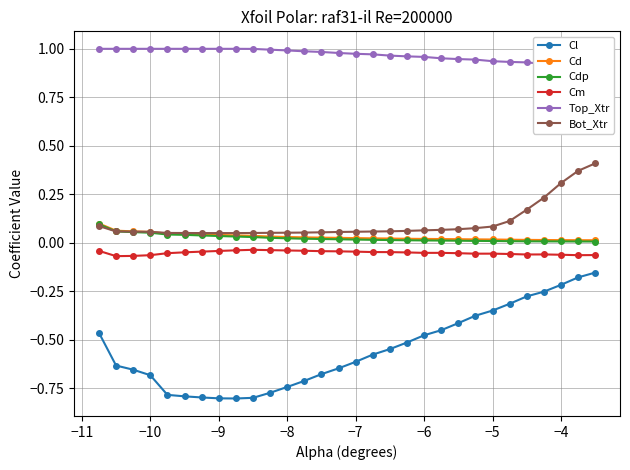

True or false: Cm and Cl cross at least once.

False